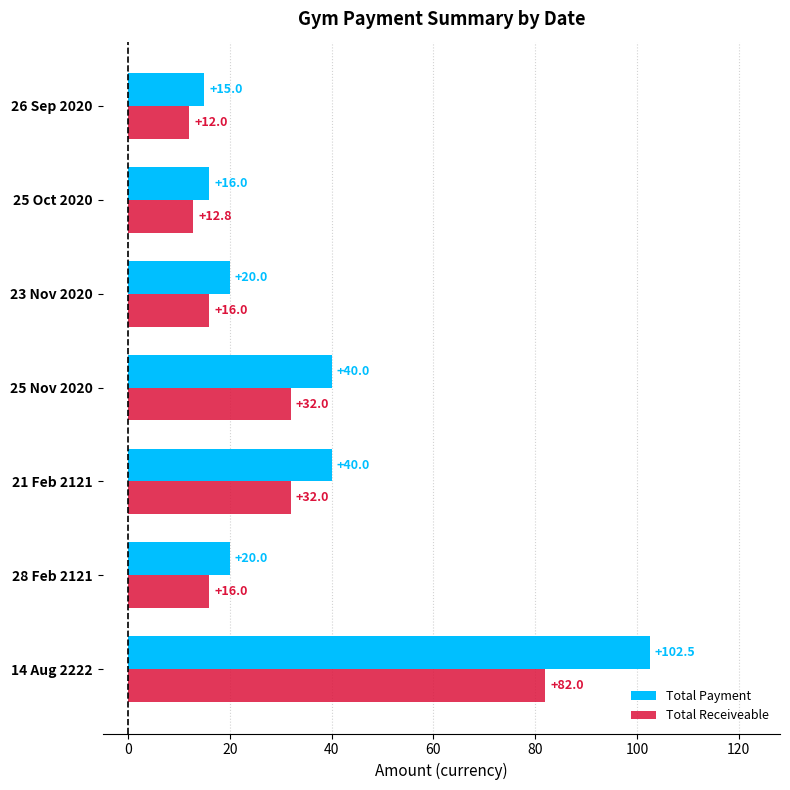

Is the value of Total Receiveable at 25 Oct 2020 greater than the value of Total Payment at 26 Sep 2020?

No